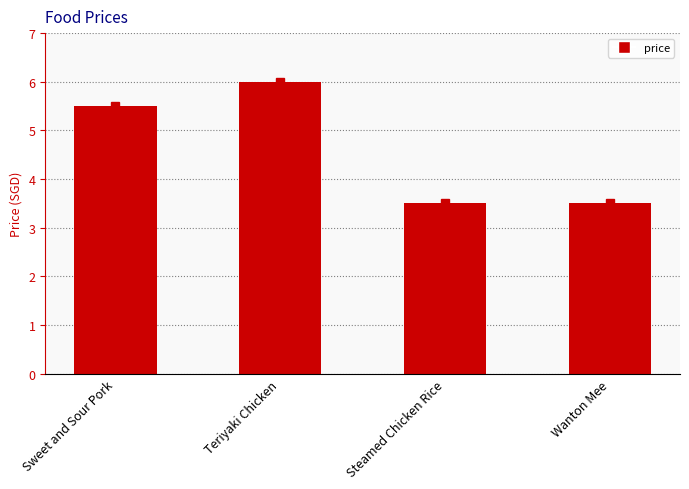

Where does the data first go above 5?

Sweet and Sour Pork